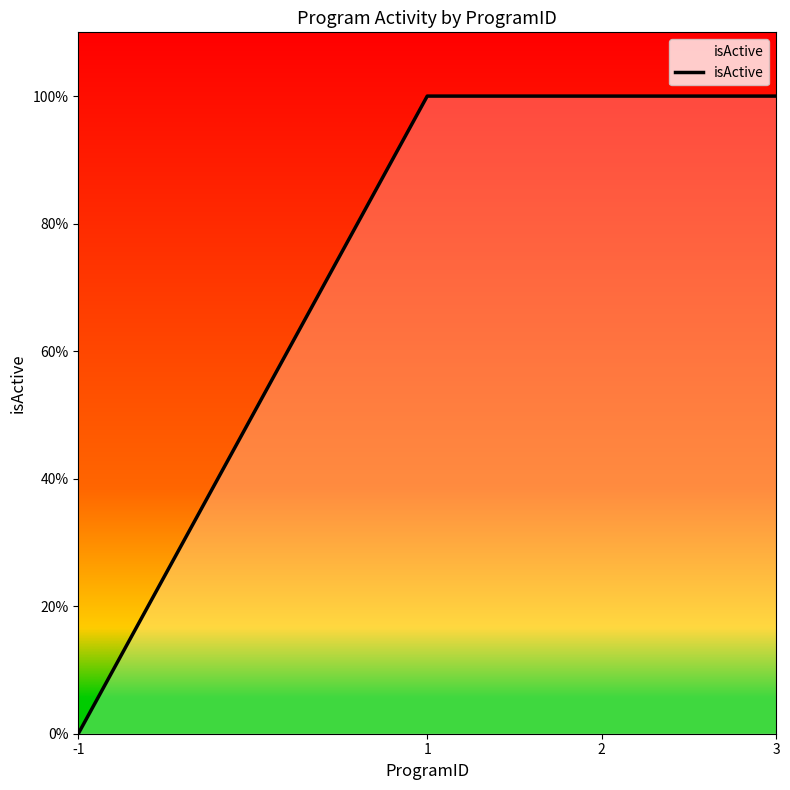

Does the chart display data point markers on the line(s)?

No